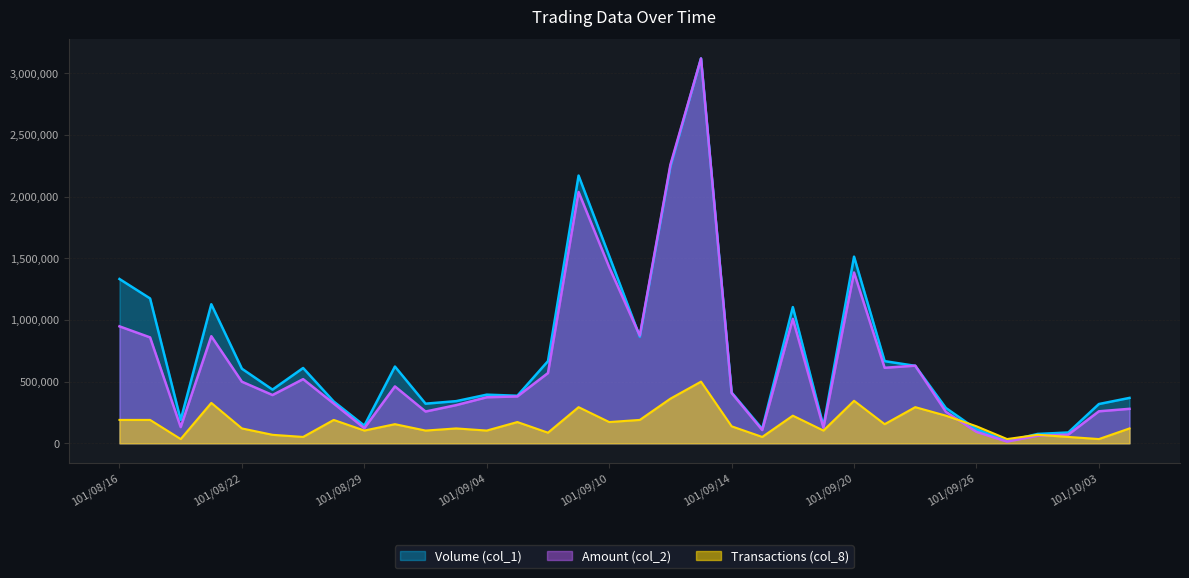

Which series has the largest total across all categories?

Volume (col_1)